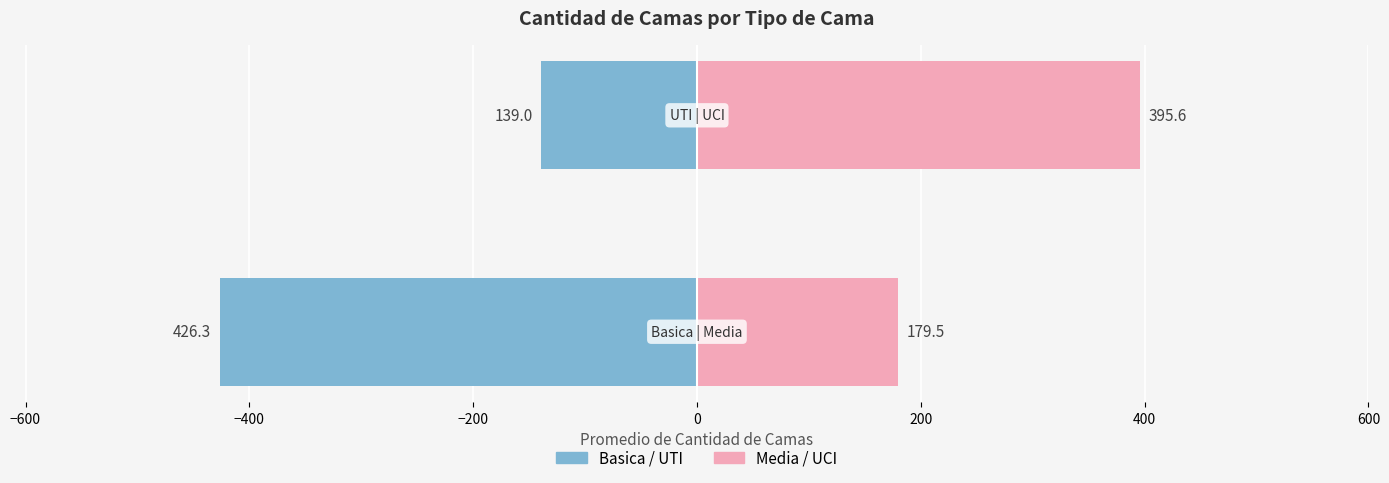

Reading right to left, what are all the values shown in this chart?

Basica / UTI: −400=-139.0	−600=-426.3
Media / UCI: −400=395.6	−600=179.5